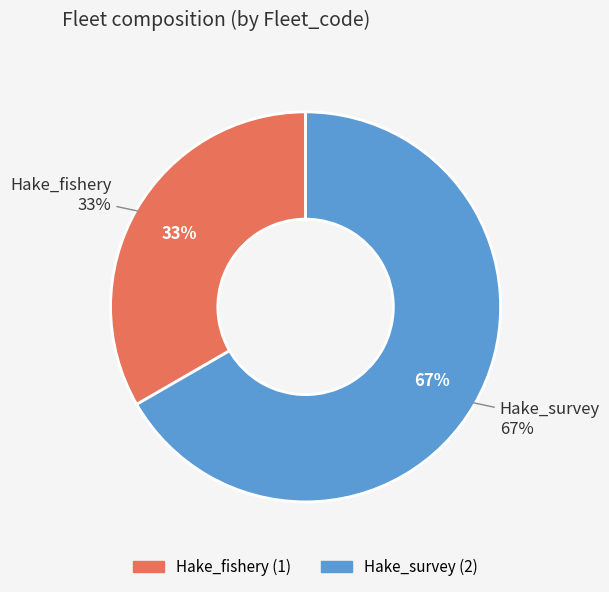

Which slice represents more than half of the pie?

Hake_survey